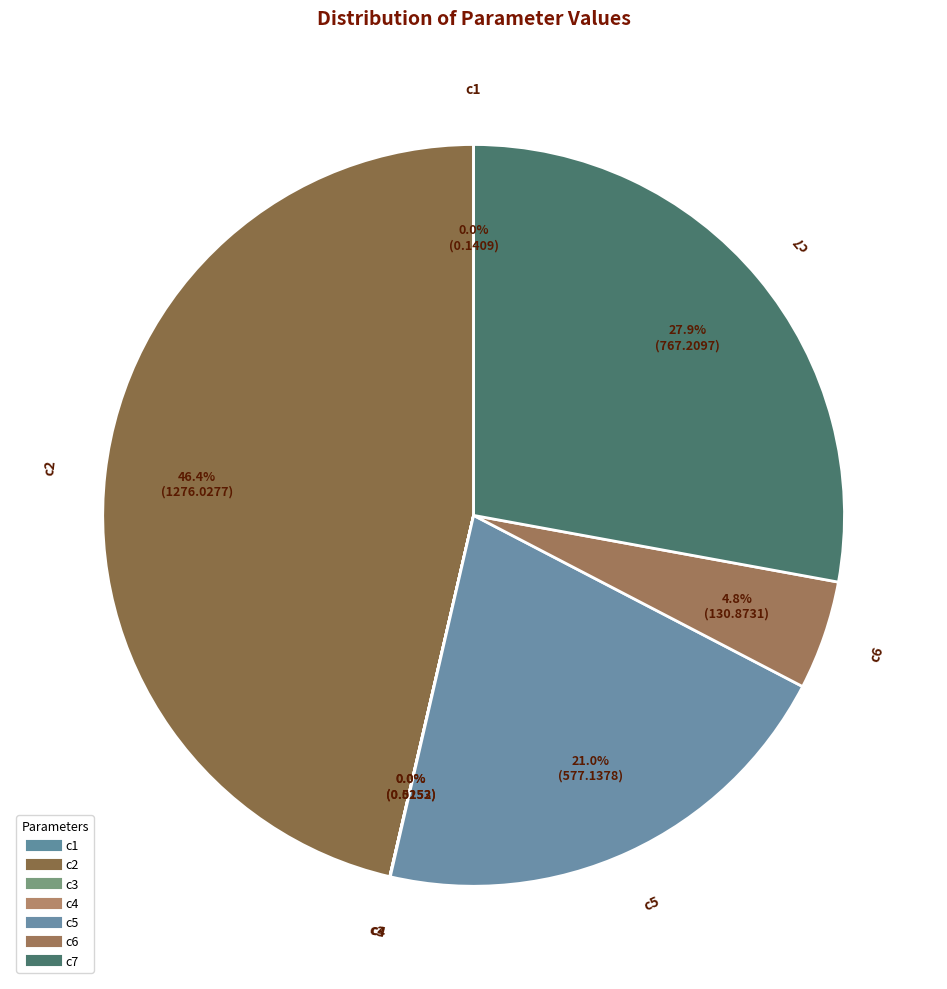

Do c6 and c4 together represent more than half of the pie?

No